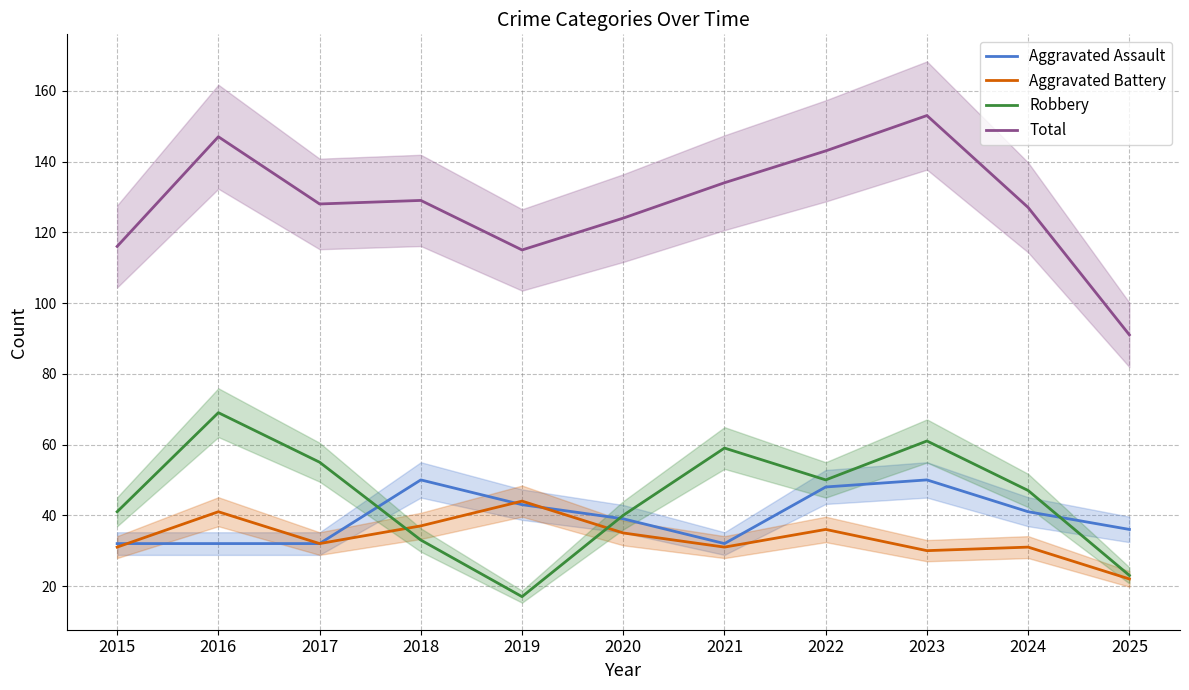

The value of Aggravated Assault at 2015 is 32. True or false?

True